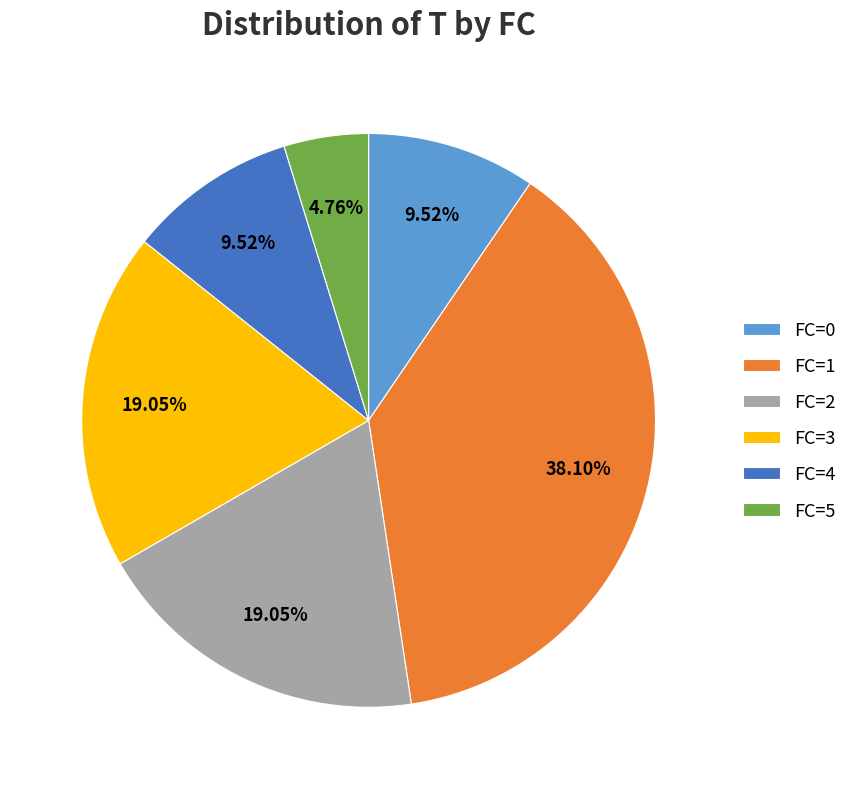

Is it true that FC=3 is 31% of the pie?

False